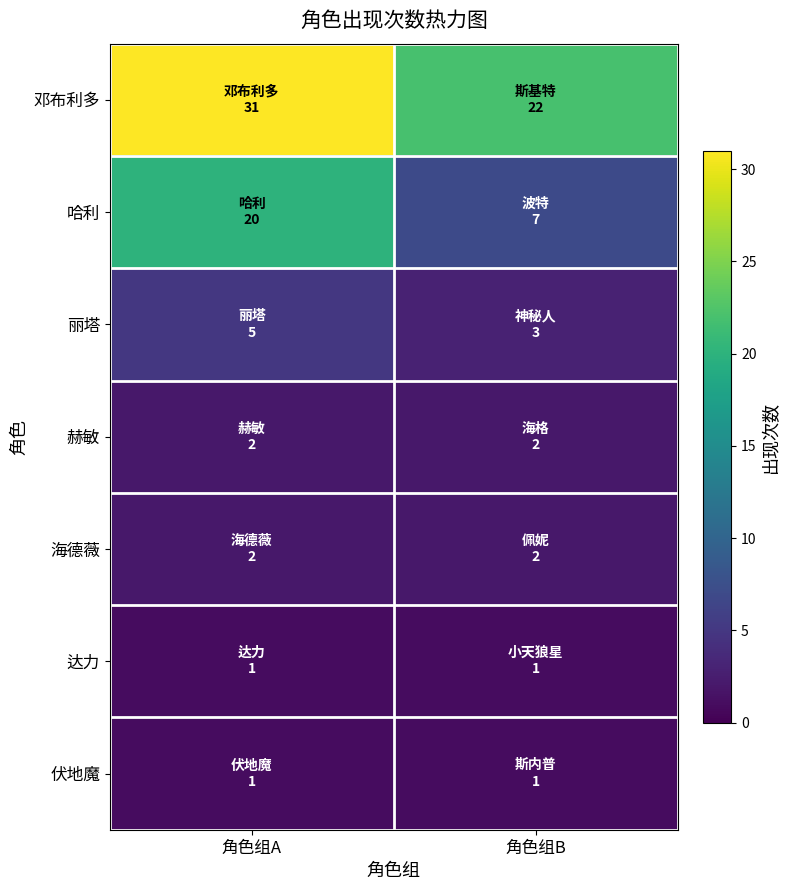

Which series has the largest total across all categories?

邓布利多